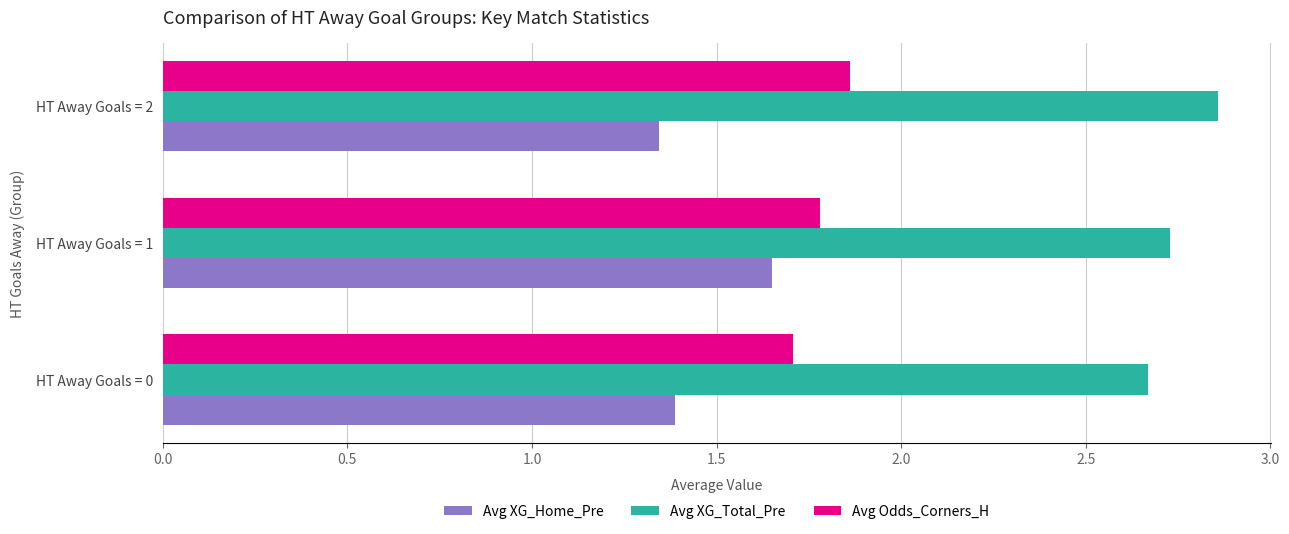

What is the spread (max minus min) of values at HT Away Goals = 1?

1.1